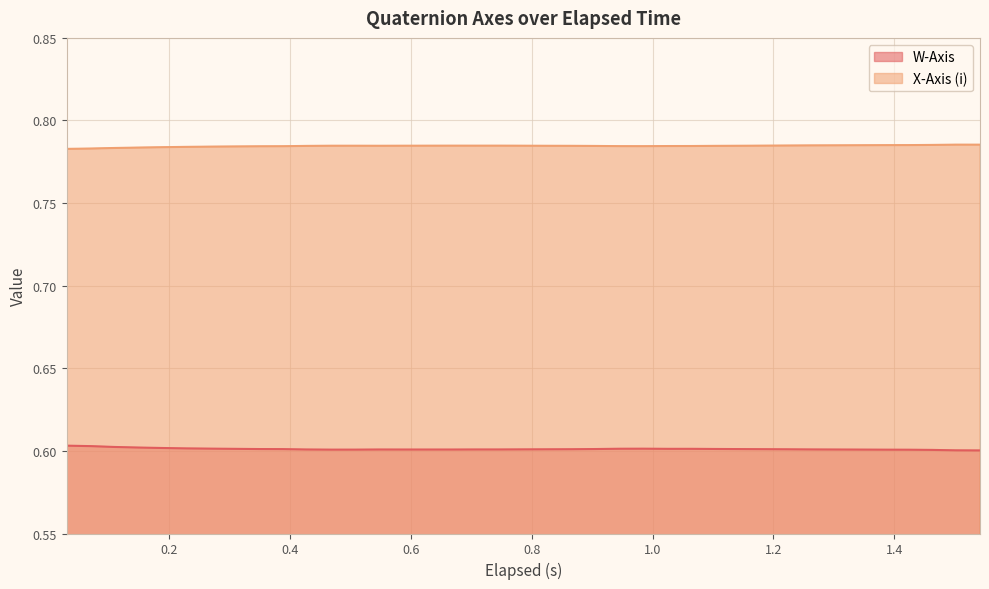

True or false: X-Axis (i) and W-Axis cross at least once.

False